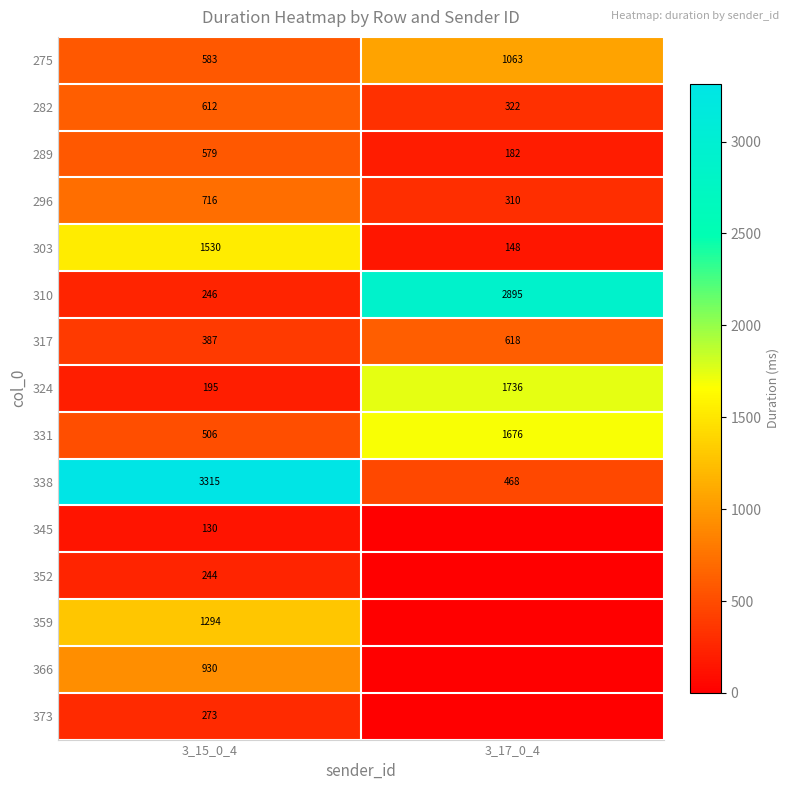

At 3_15_0_4, list the series in order from largest to smallest.

338, 303, 359, 366, 296, 282, 275, 289, 331, 317, 373, 310, 352, 324, 345